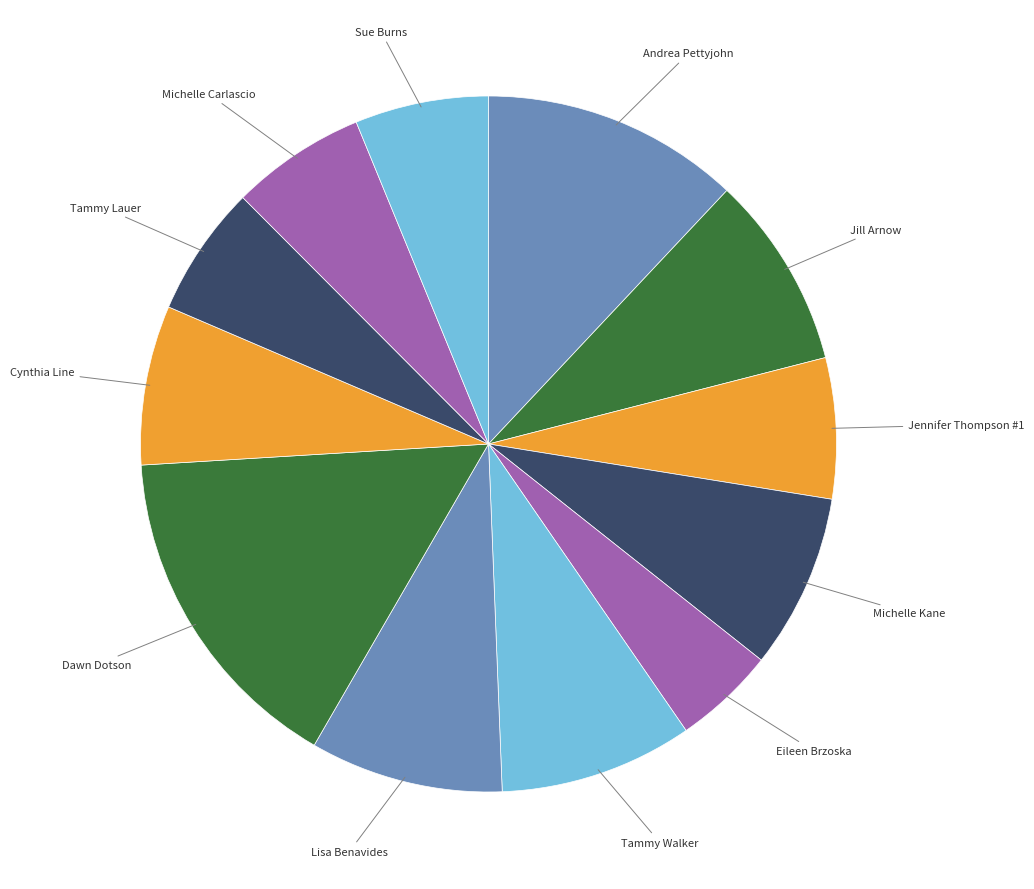

What is the largest slice in the pie chart?

Dawn Dotson